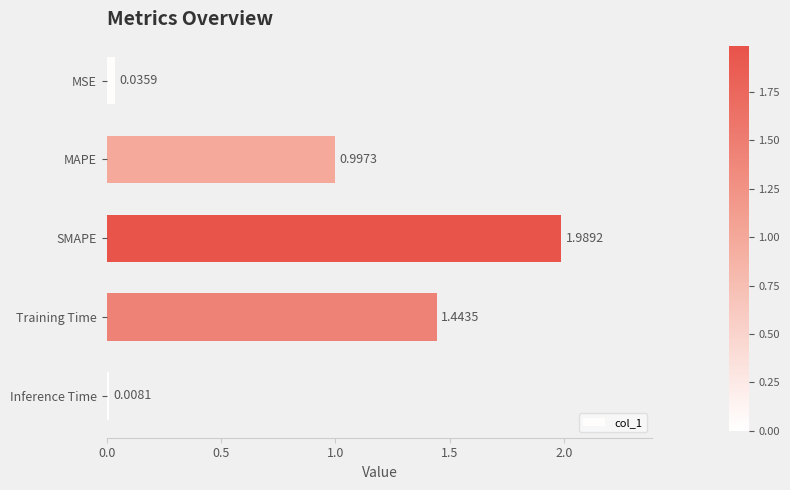

At which category does the chart reach its minimum across all series?

Inference Time